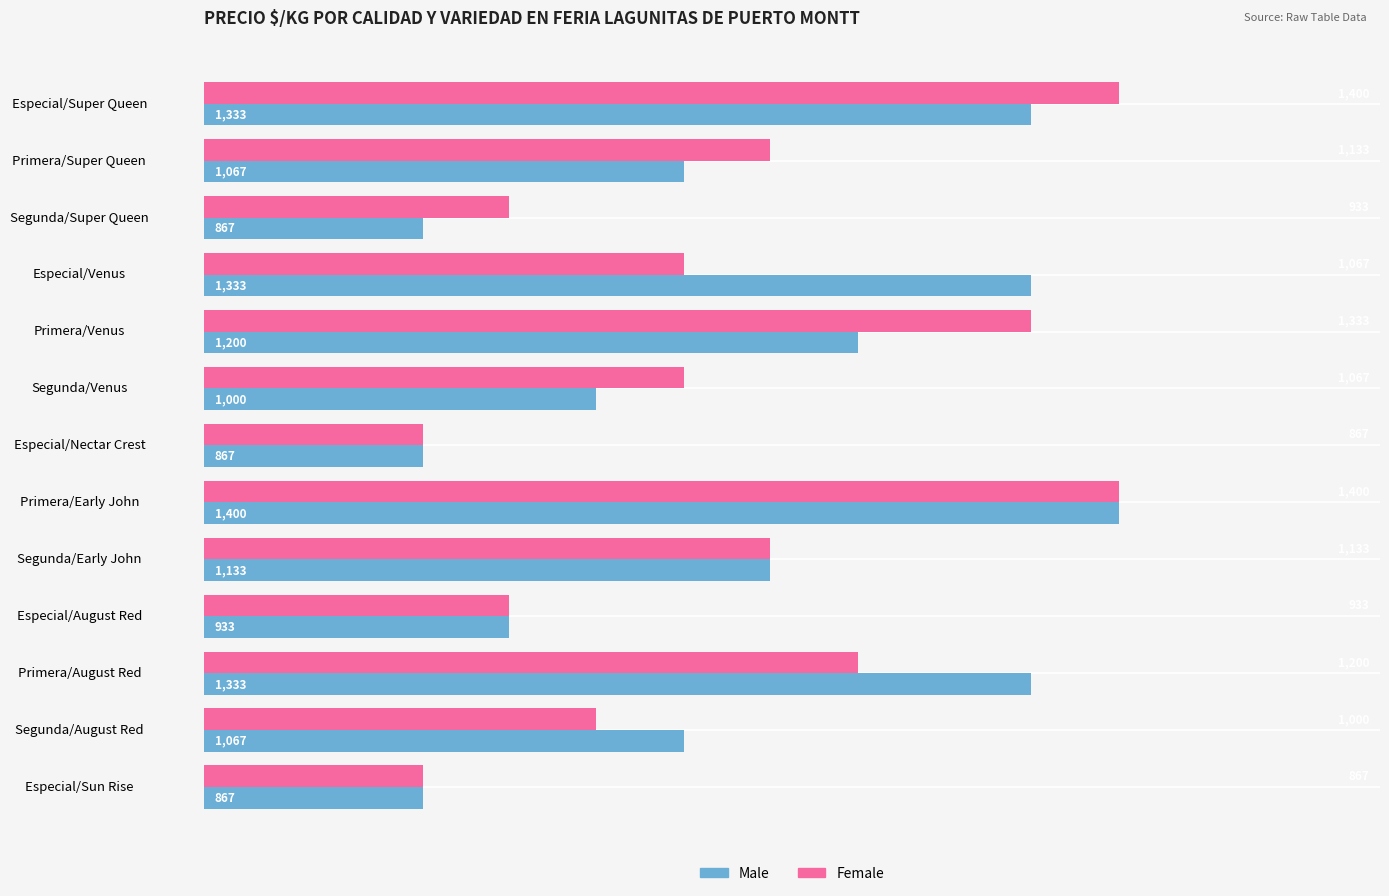

What is the smallest value displayed?

867